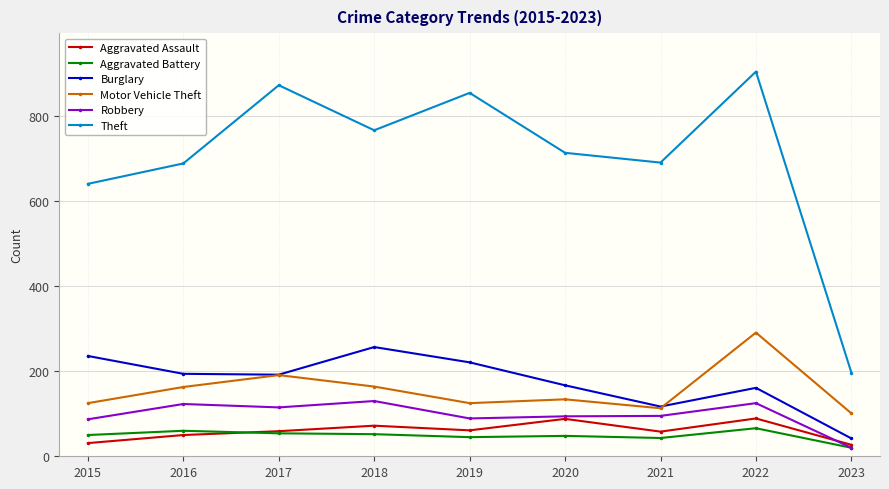

Rank the series by their maximum value, from highest to lowest.

Theft, Motor Vehicle Theft, Burglary, Robbery, Aggravated Assault, Aggravated Battery